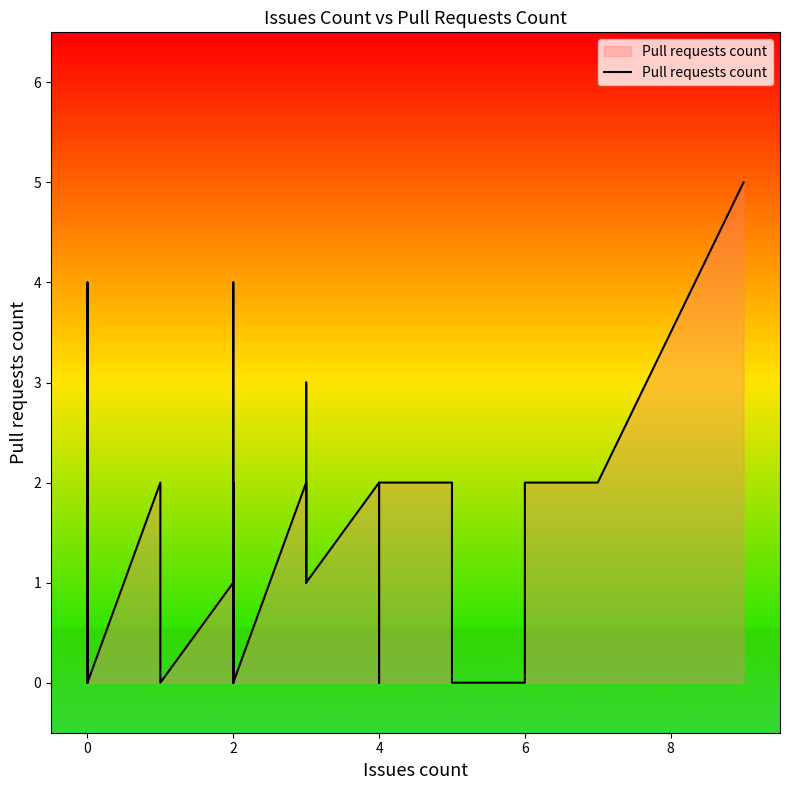

True or false: the data shows 3 at 2.

False